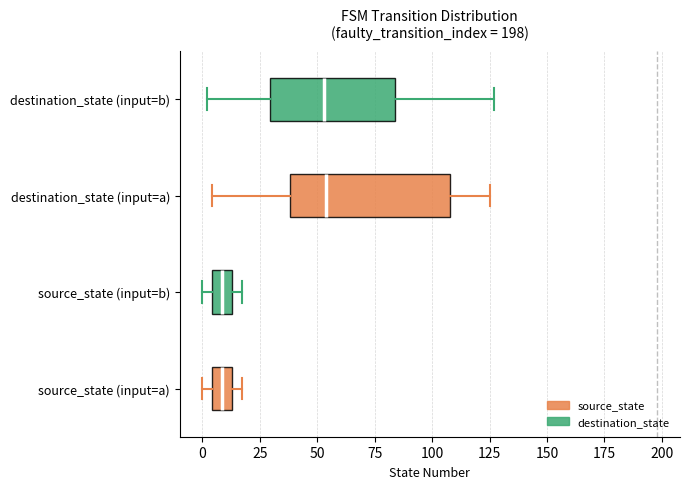

Which box is the widest, from its left edge to its right edge?

destination_state (input=a)